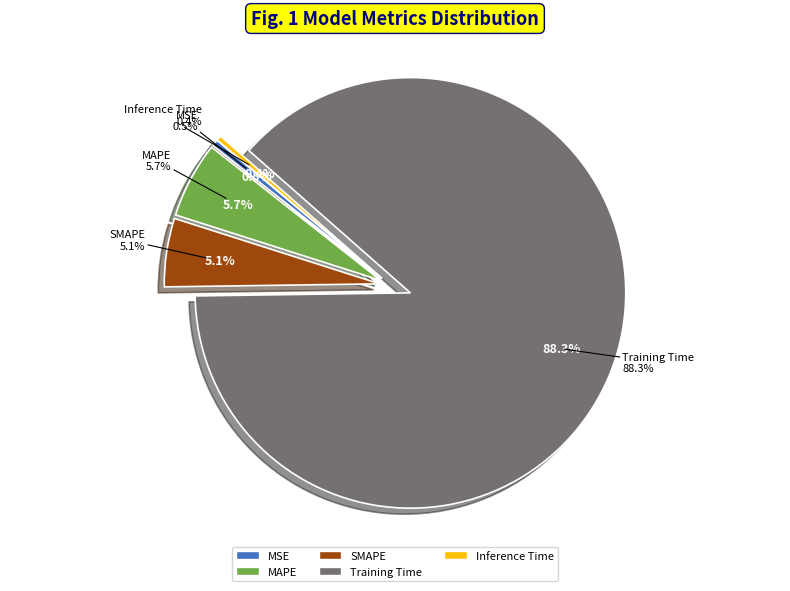

What is the largest slice in the pie chart?

Training Time